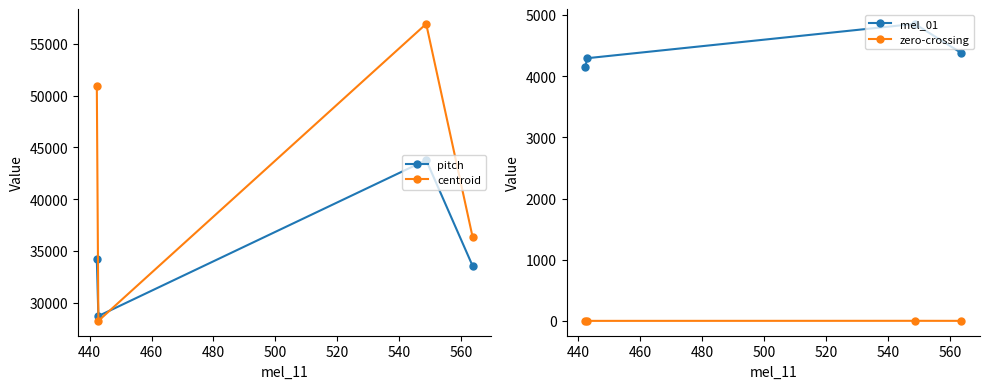

What is the minimum value for centroid?

28233.7